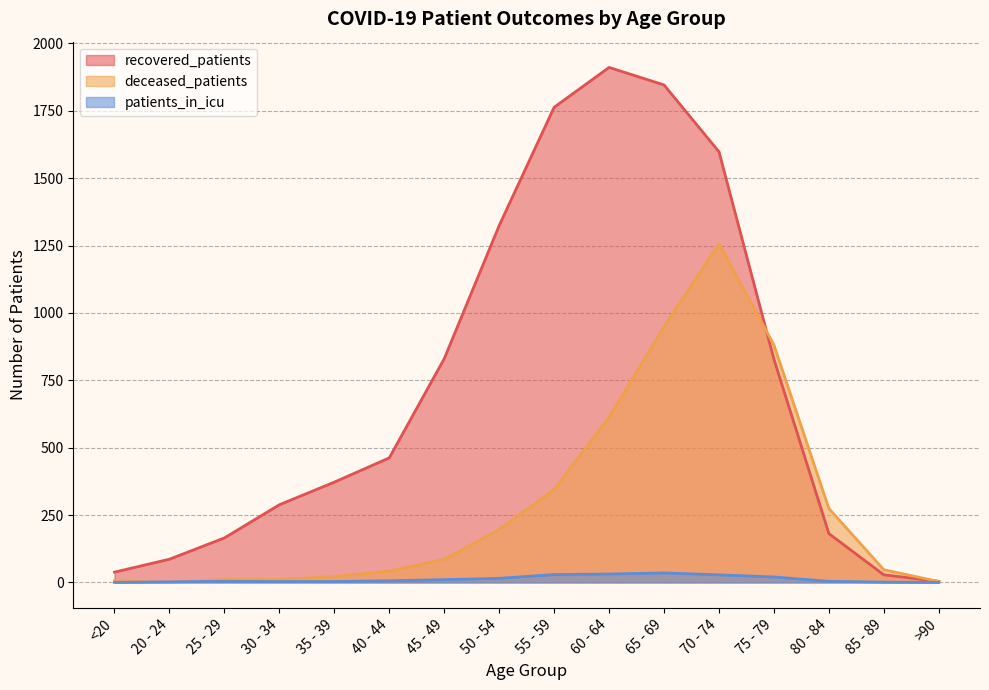

How many values in the recovered_patients series exceed 462?

7